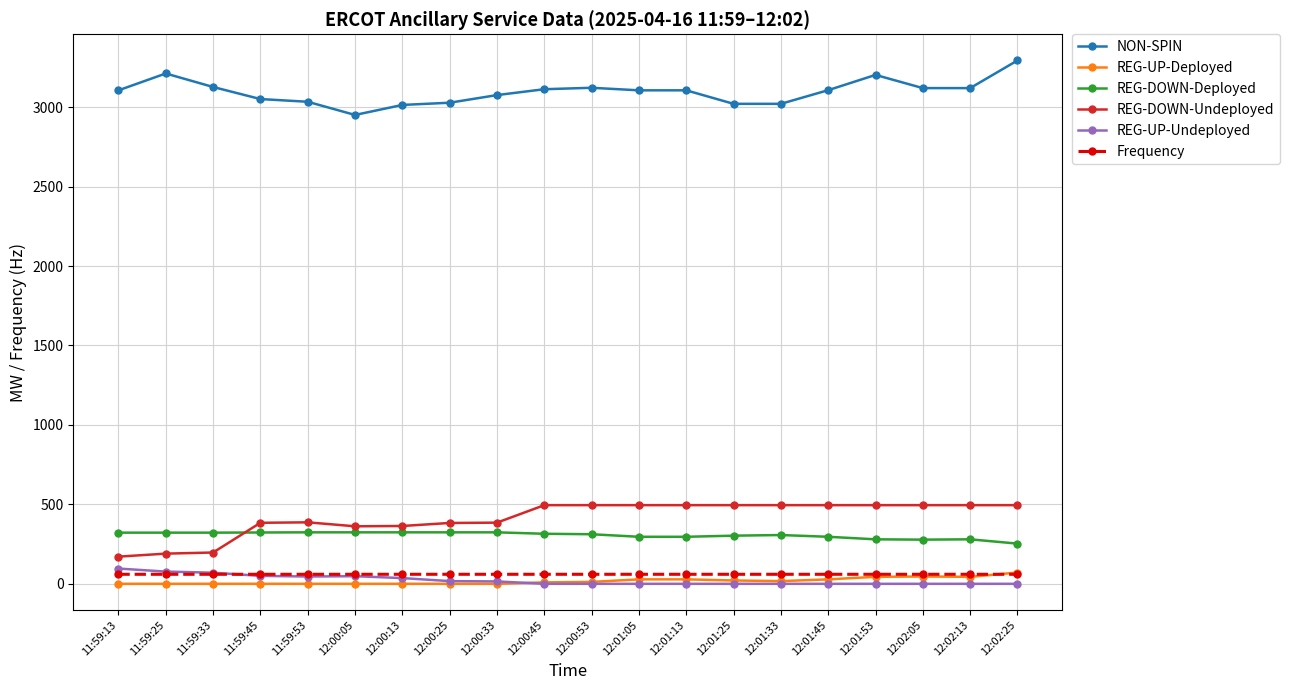

What are all the series names shown in the legend?

NON-SPIN, REG-UP-Deployed, REG-DOWN-Deployed, REG-DOWN-Undeployed, REG-UP-Undeployed, Frequency